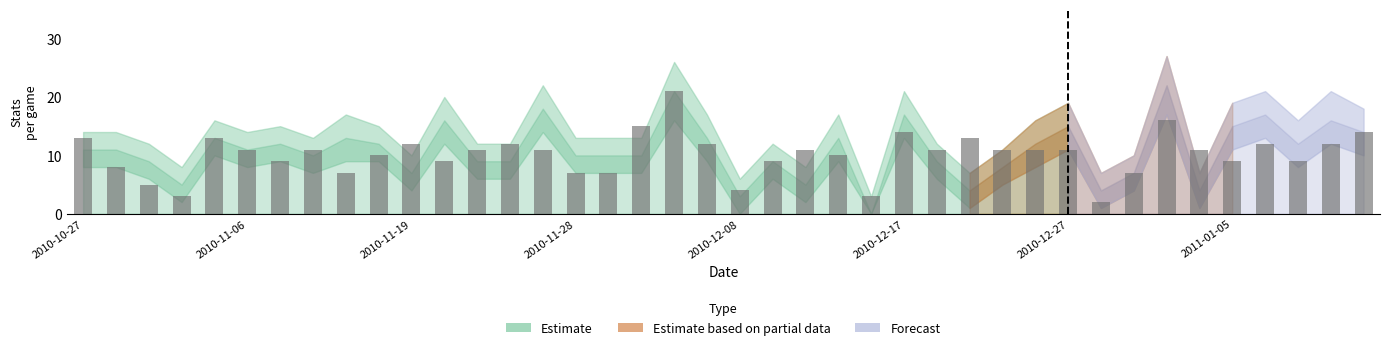

What is the difference between the maximum and second lowest values?

18